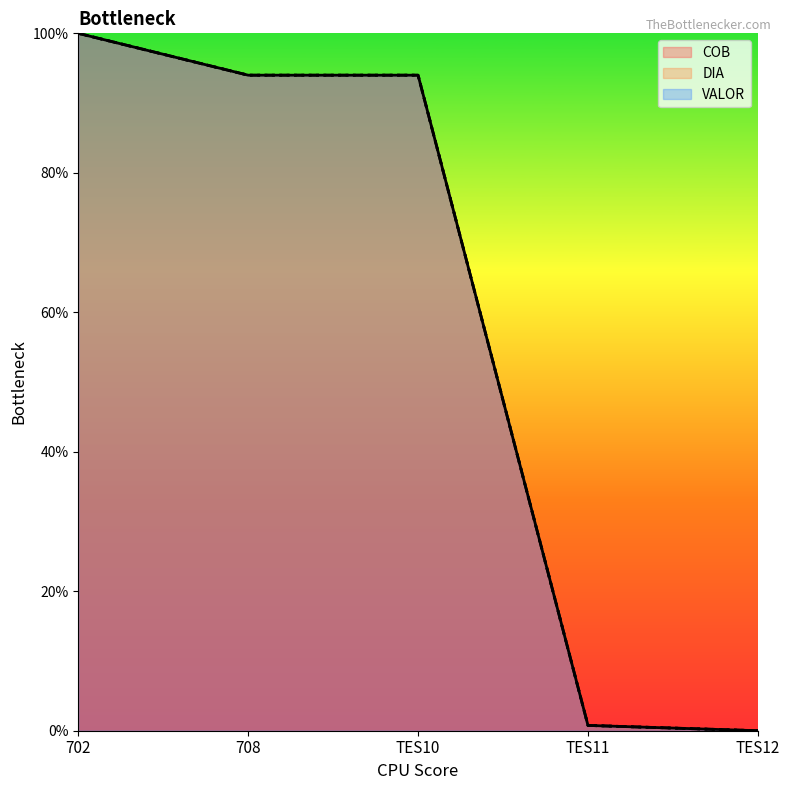

At how many categories does at least one series exceed 90?

3